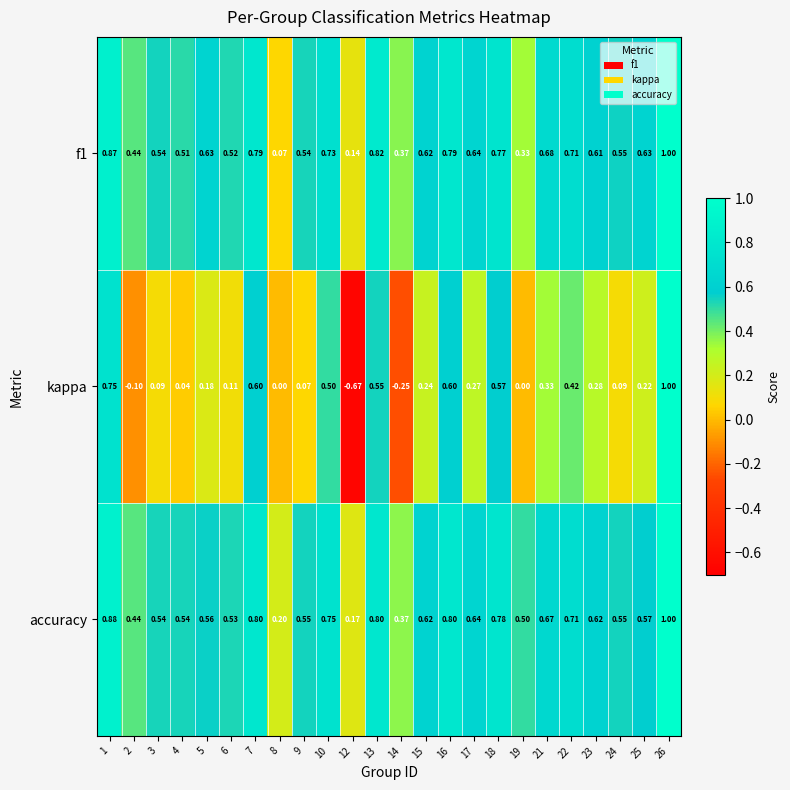

Is the value of kappa at 4 greater than the value of accuracy at 24?

No